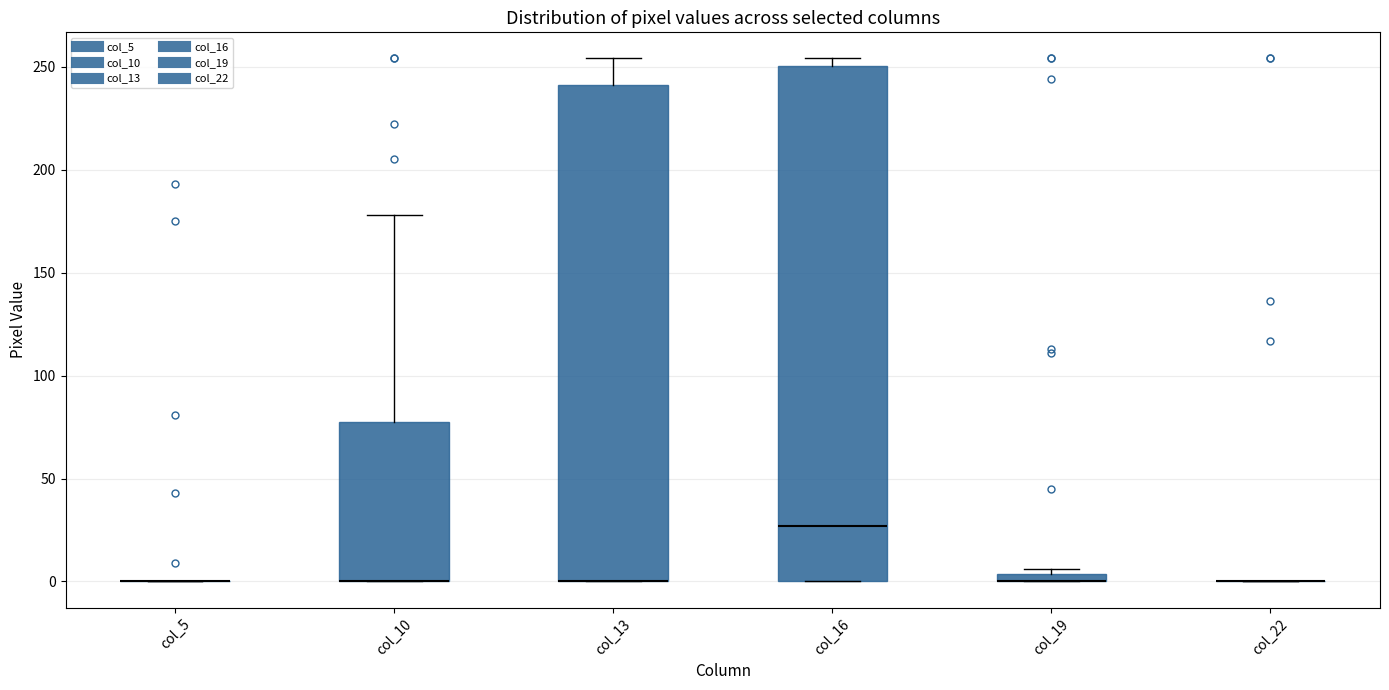

Where is the lower edge of the box for col_13 on the y-axis? The values are not printed on the chart, so give them approximately, as read against the axis.

0